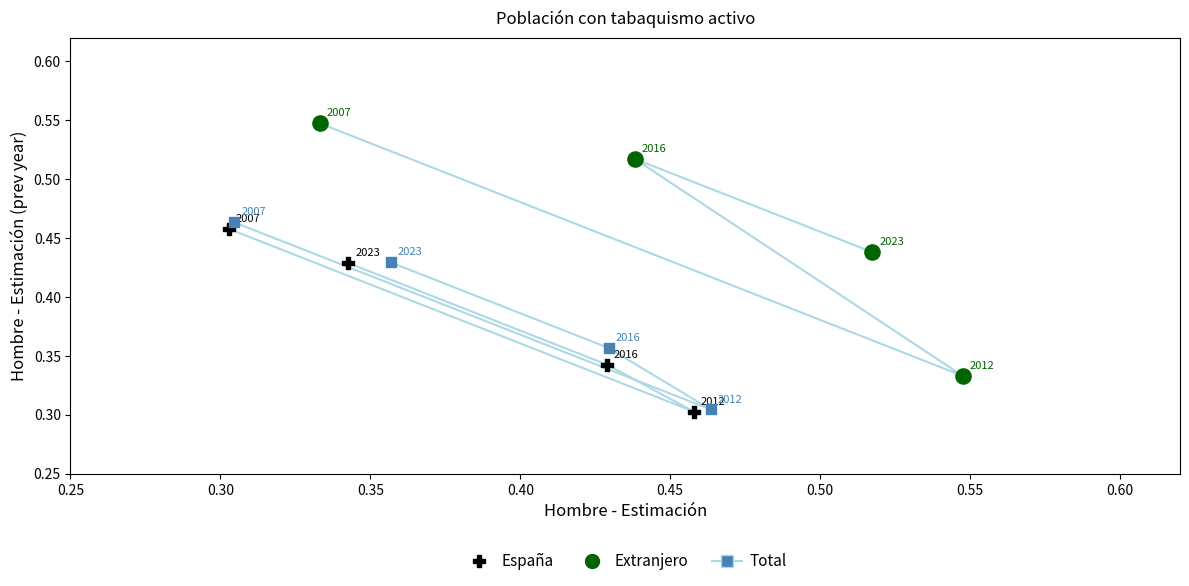

Which series has the widest spread of Y values?

Extranjero